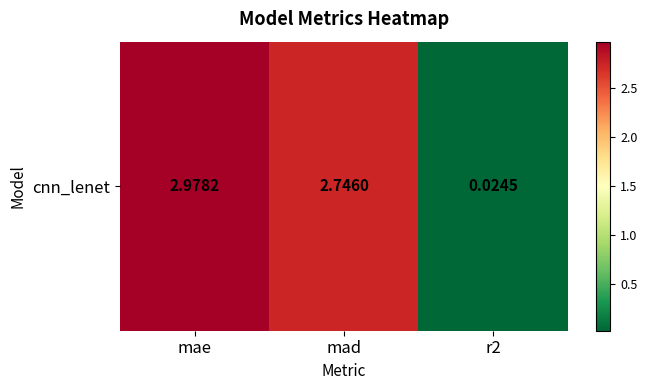

What is the sum of the values at mae and mad?

5.7